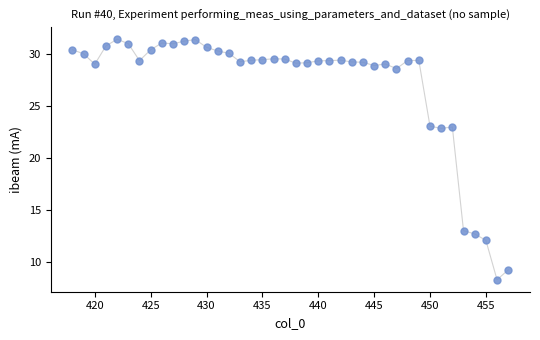

What is the range of Y values (max minus min)?

23.1